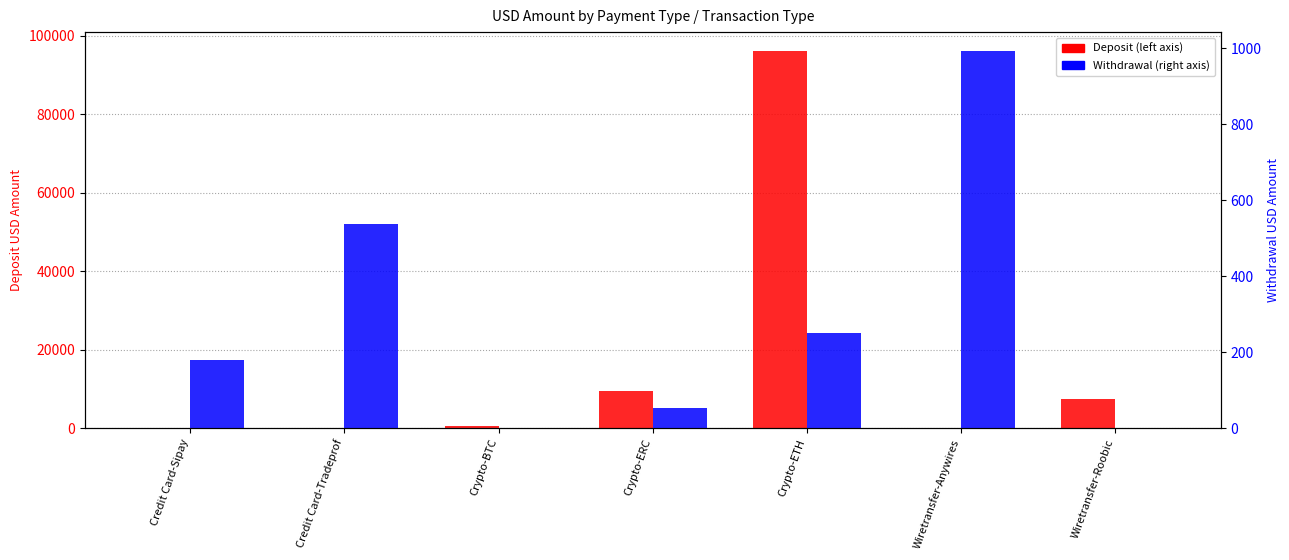

Which series has the largest range (max minus min)?

Deposit